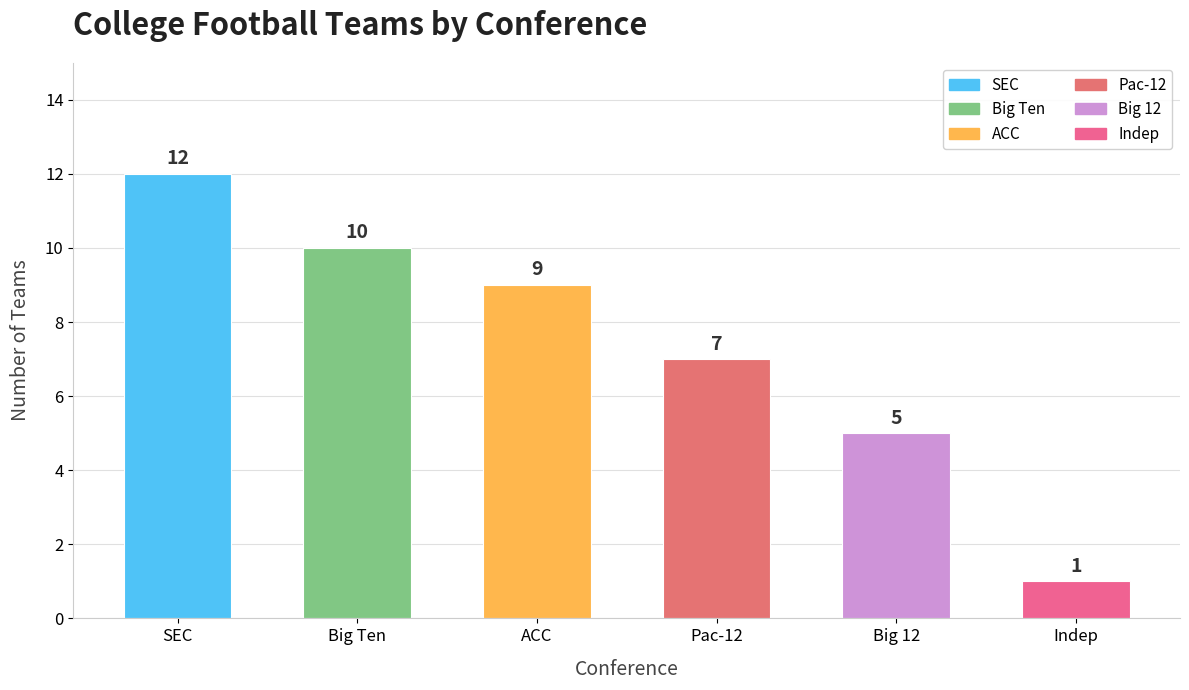

What is the average value?

7